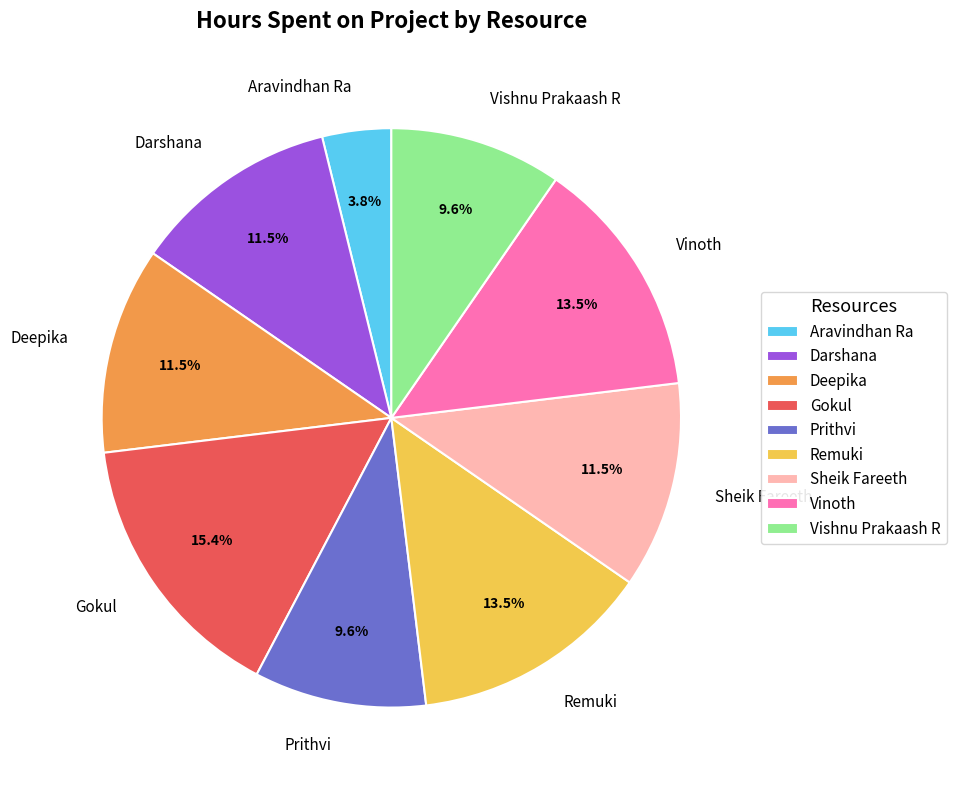

Is the sum of Sheik Fareeth and Vinoth greater than half?

No